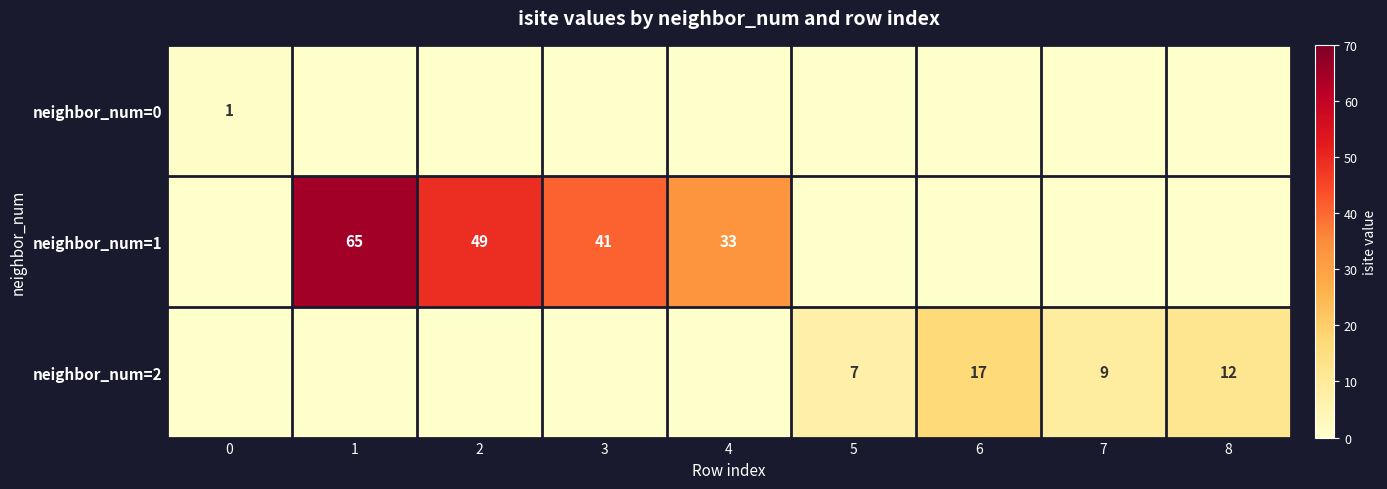

At which category is the sum across all series the highest?

1